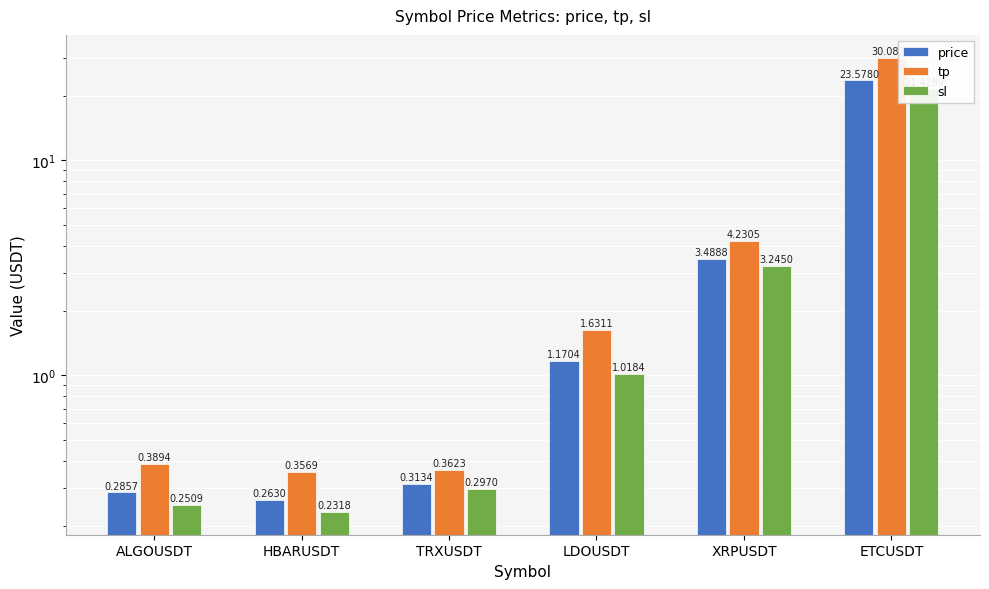

Which series has the largest total across all categories?

tp